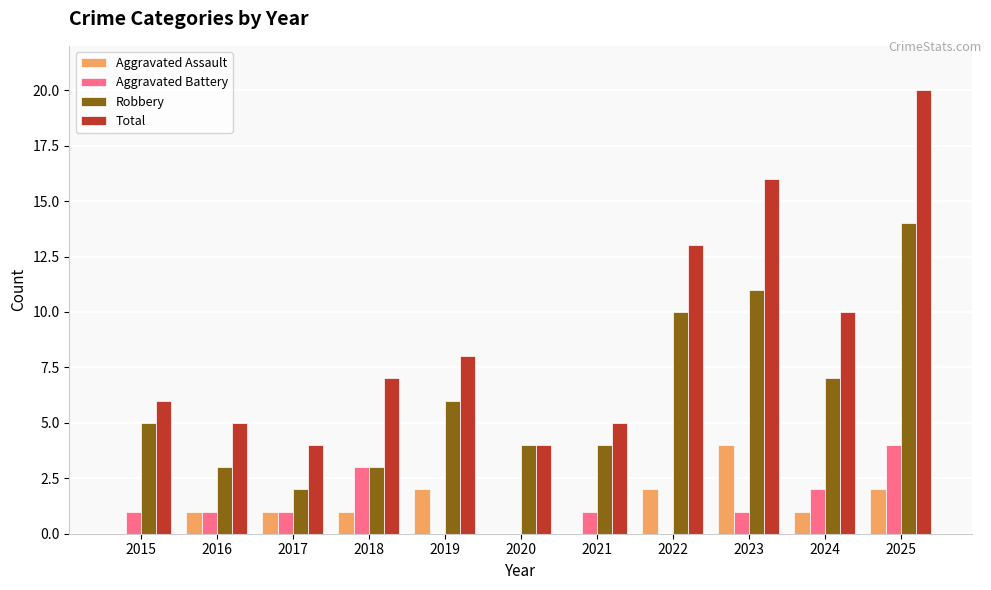

Reading right to left, transcribe all the data shown in this chart.

Aggravated Assault: 2	1	4	2	0	0	2	1	1	1	0
Aggravated Battery: 4	2	1	0	1	0	0	3	1	1	1
Robbery: 14	7	11	10	4	4	6	3	2	3	5
Total: 20	10	16	13	5	4	8	7	4	5	6